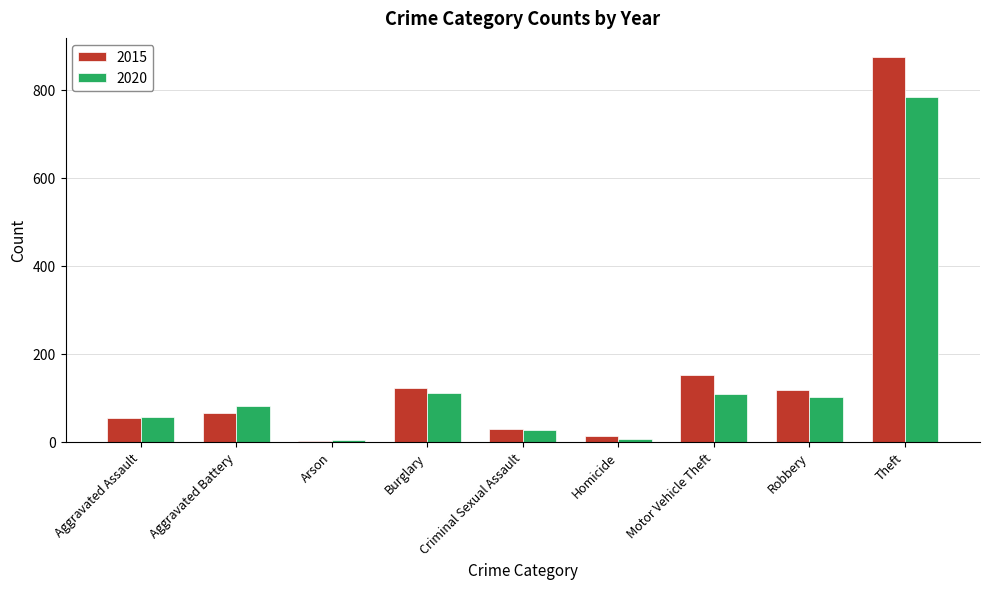

At which label is 2020 closest to 393?

Burglary